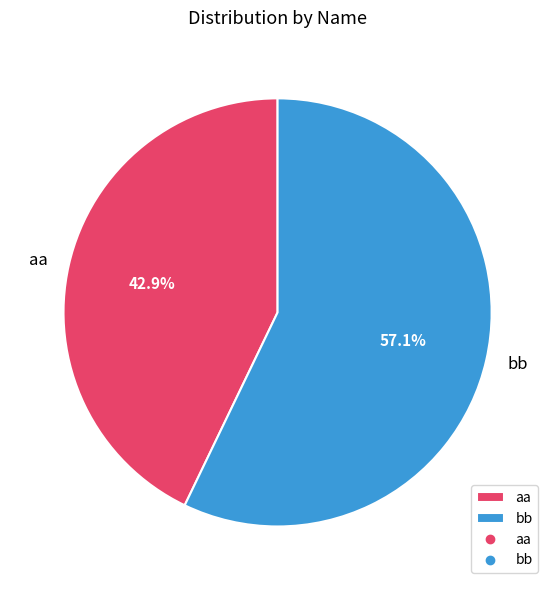

Which category has the smallest portion of the pie?

aa